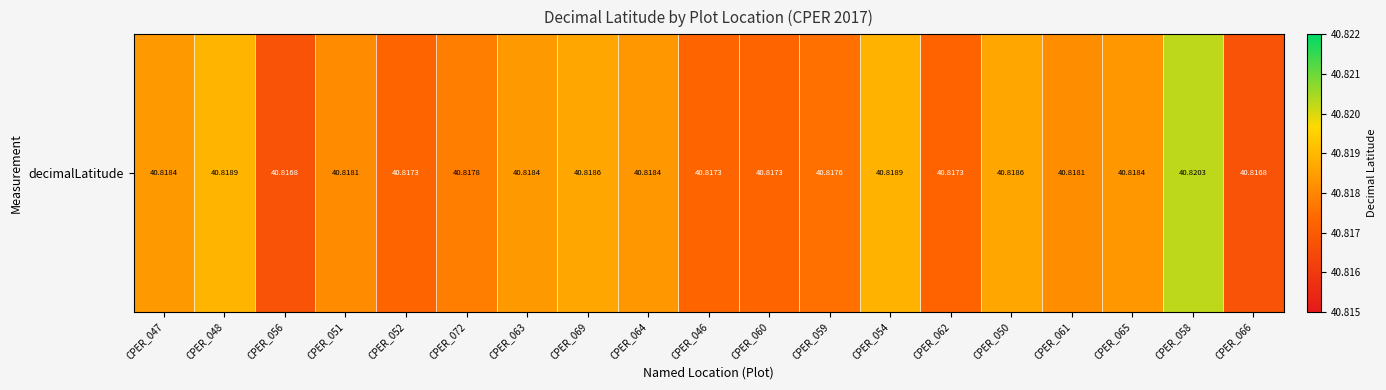

Which category has the lowest value across all series?

CPER_066